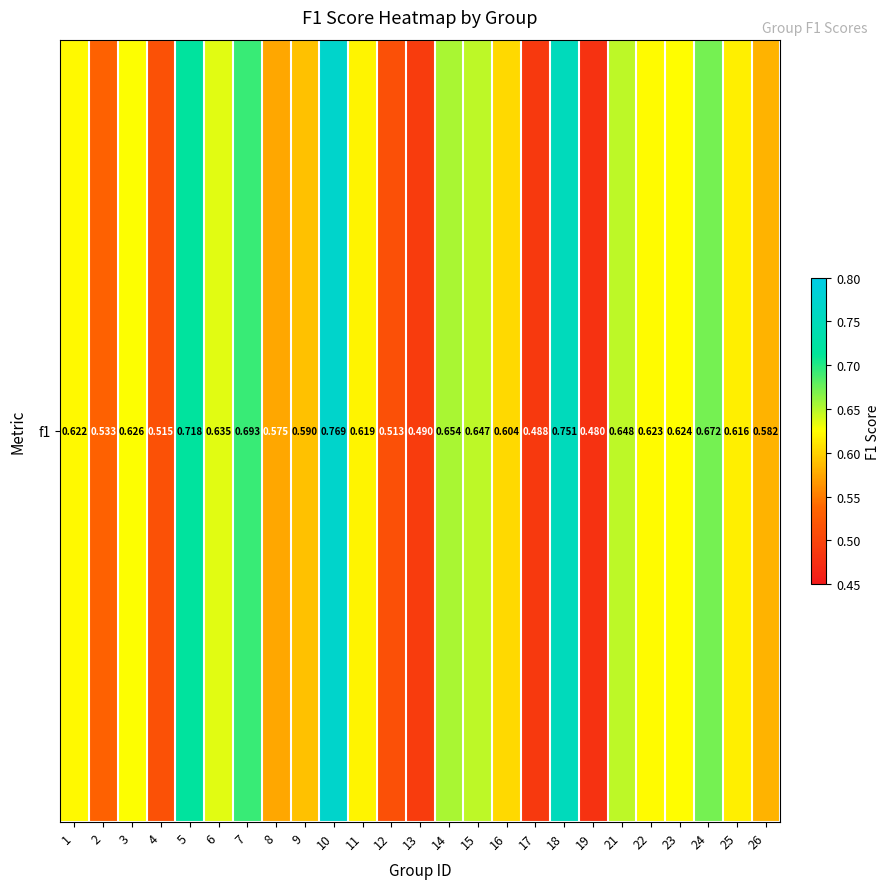

Rank the categories by value from highest to lowest.

10, 18, 5, 7, 24, 14, 21, 15, 6, 3, 23, 22, 1, 11, 25, 16, 9, 26, 8, 2, 4, 12, 13, 17, 19